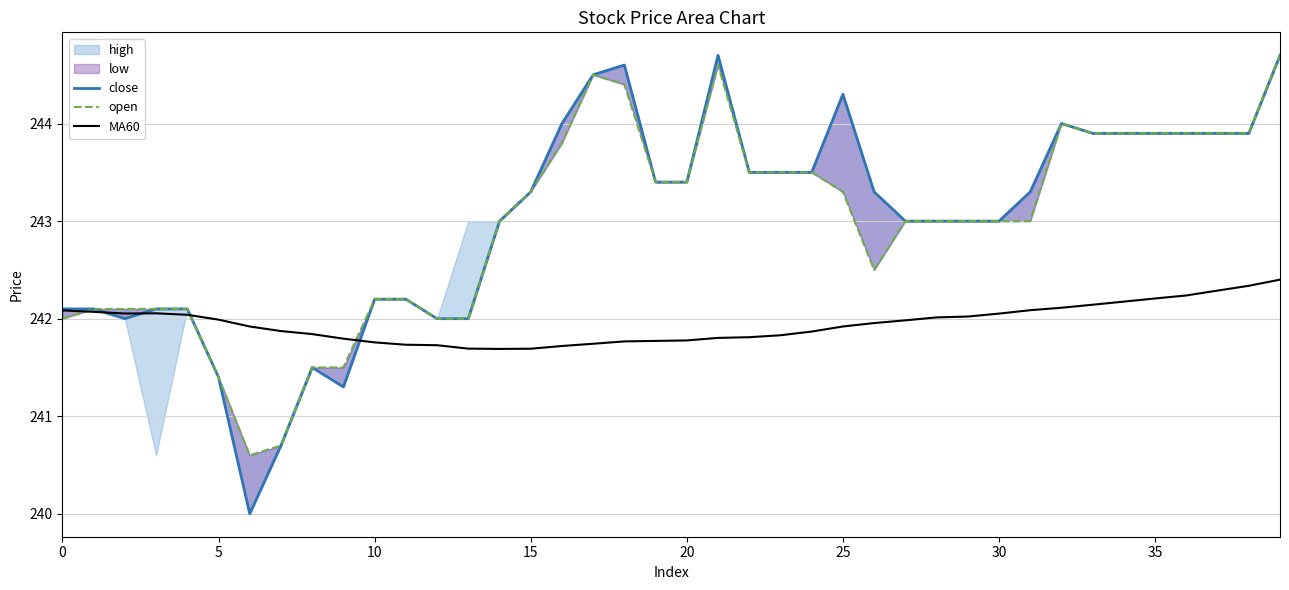

The MA60 series shows 338.0 at 5. True or false?

False